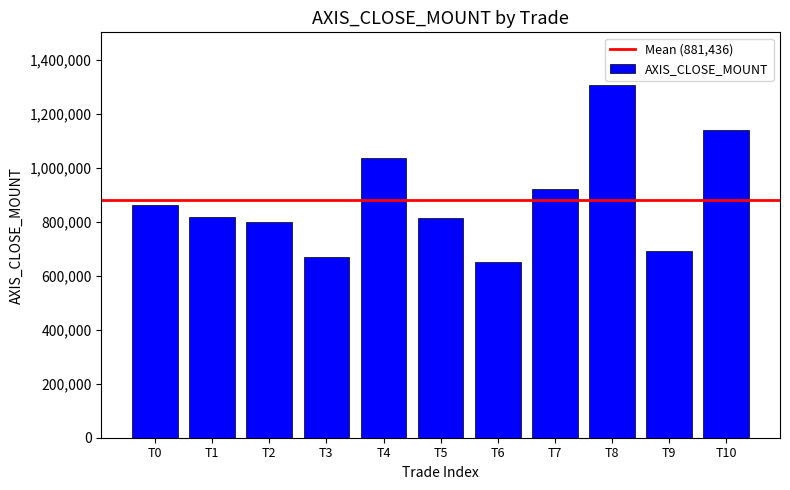

How many series are shown in this chart?

1